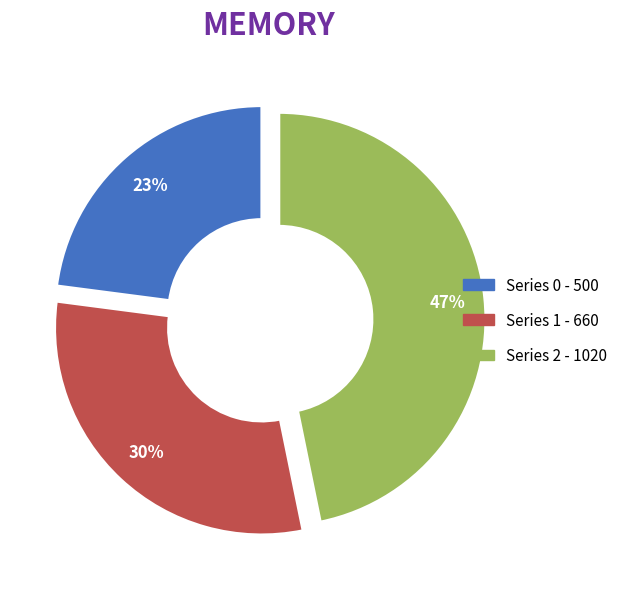

To the nearest percent, what is the average slice percentage?

33%